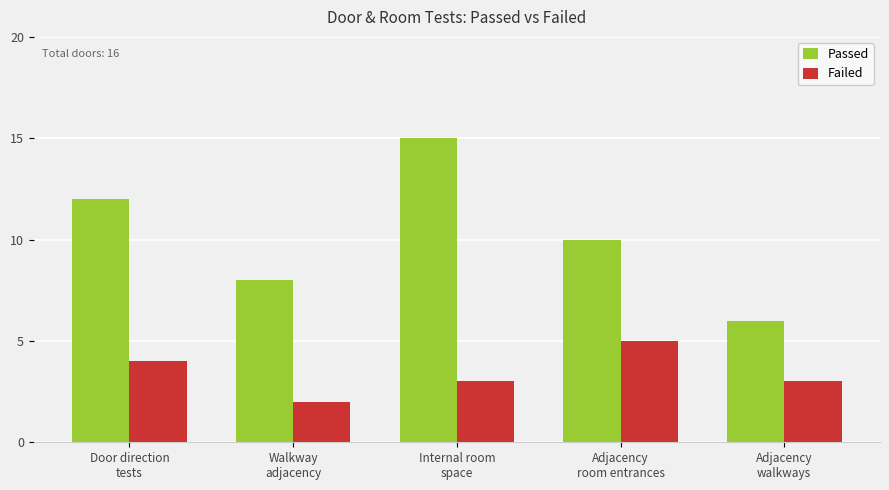

The Passed series shows 6 at Adjacency
walkways. True or false?

True